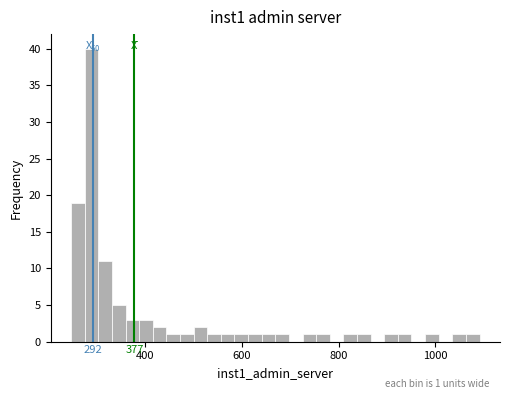

Read against the x-axis, roughly where is the centre of the tallest bar?

280